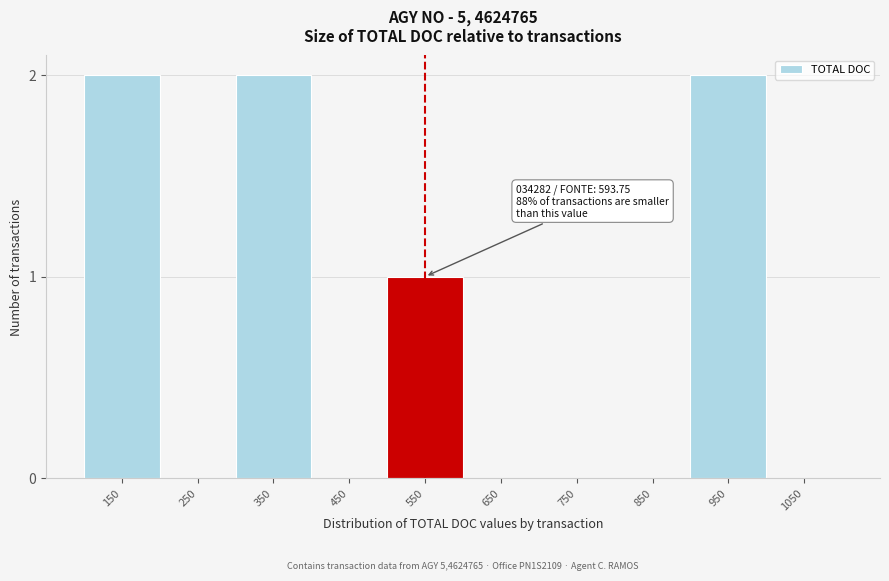

Reading left to right, list all the values displayed in this chart.

150=2	250=0	350=2	450=0	550=1	650=0	750=0	850=0	950=2	1050=0